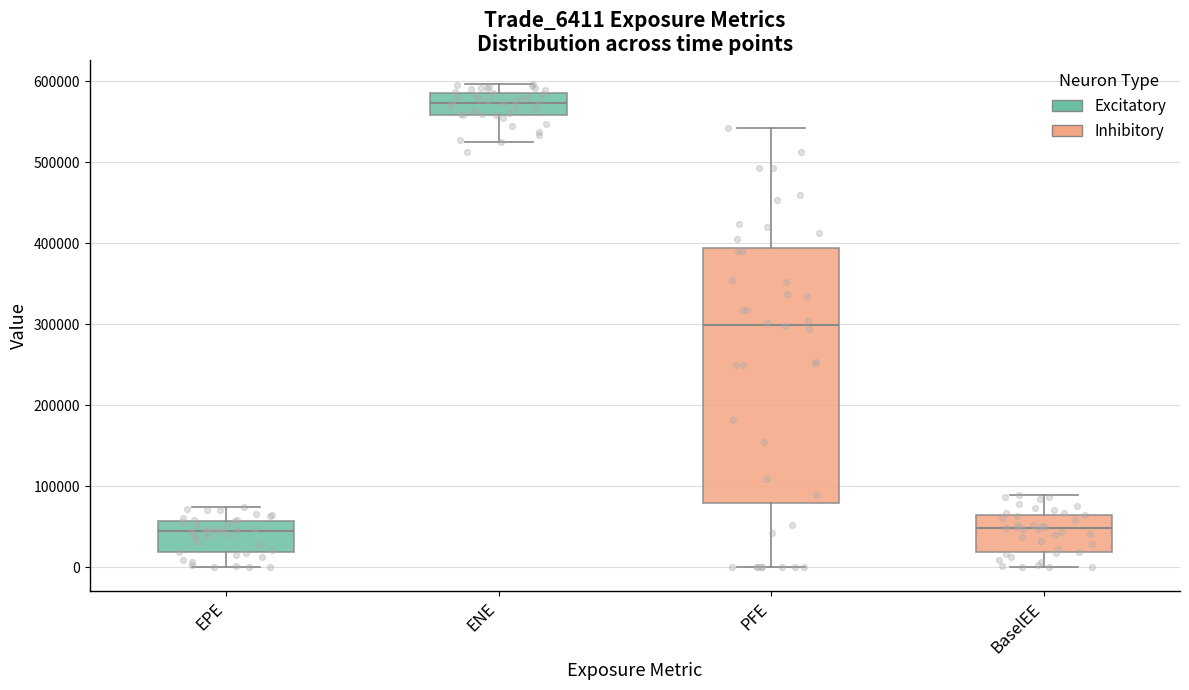

Comparing the boxes themselves (not the whiskers), which one is the tallest?

PFE